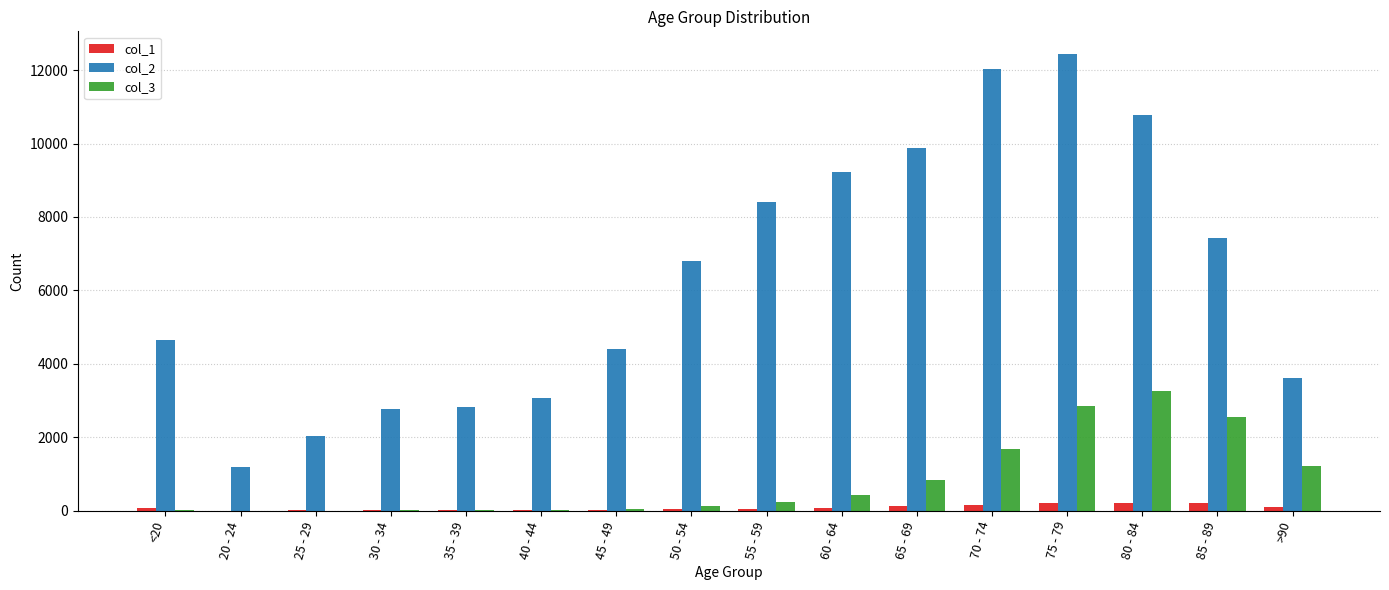

How many distinct data groups are displayed?

3